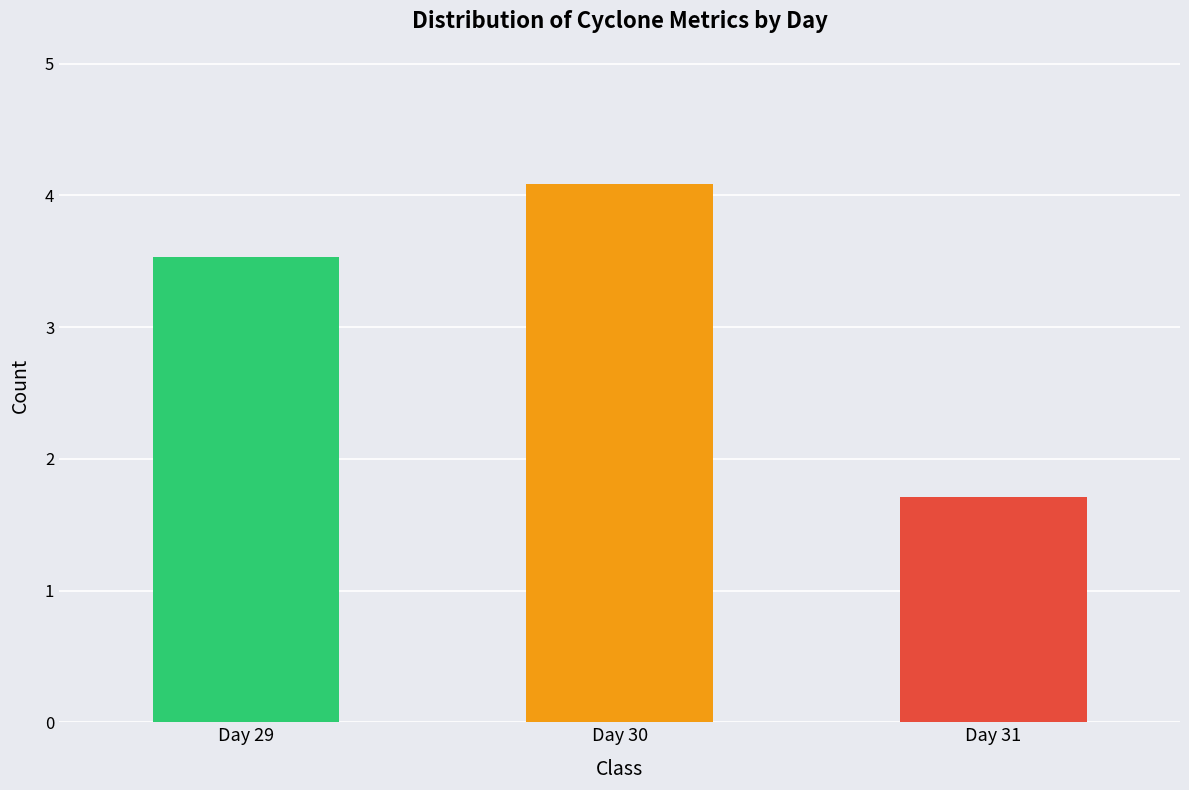

Does the chart contain any negative values?

No